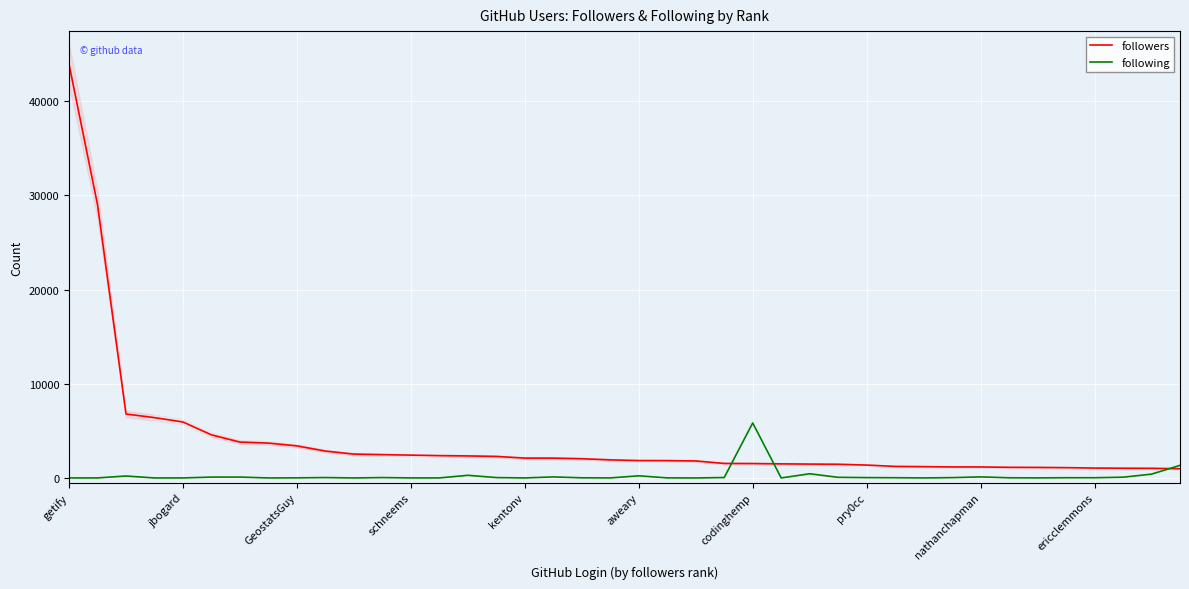

What is the difference between the highest and lowest values at 15?

2245